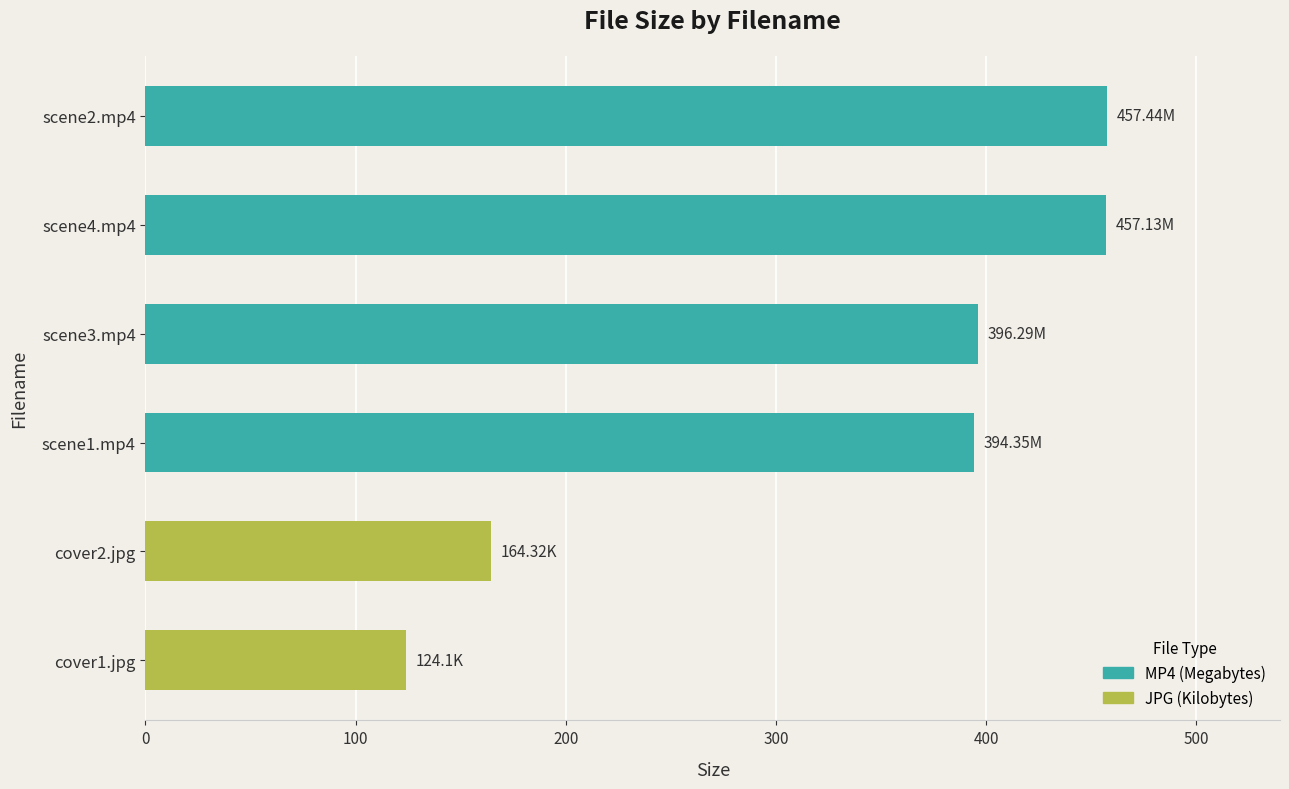

What is the maximum value shown in the chart?

457.4